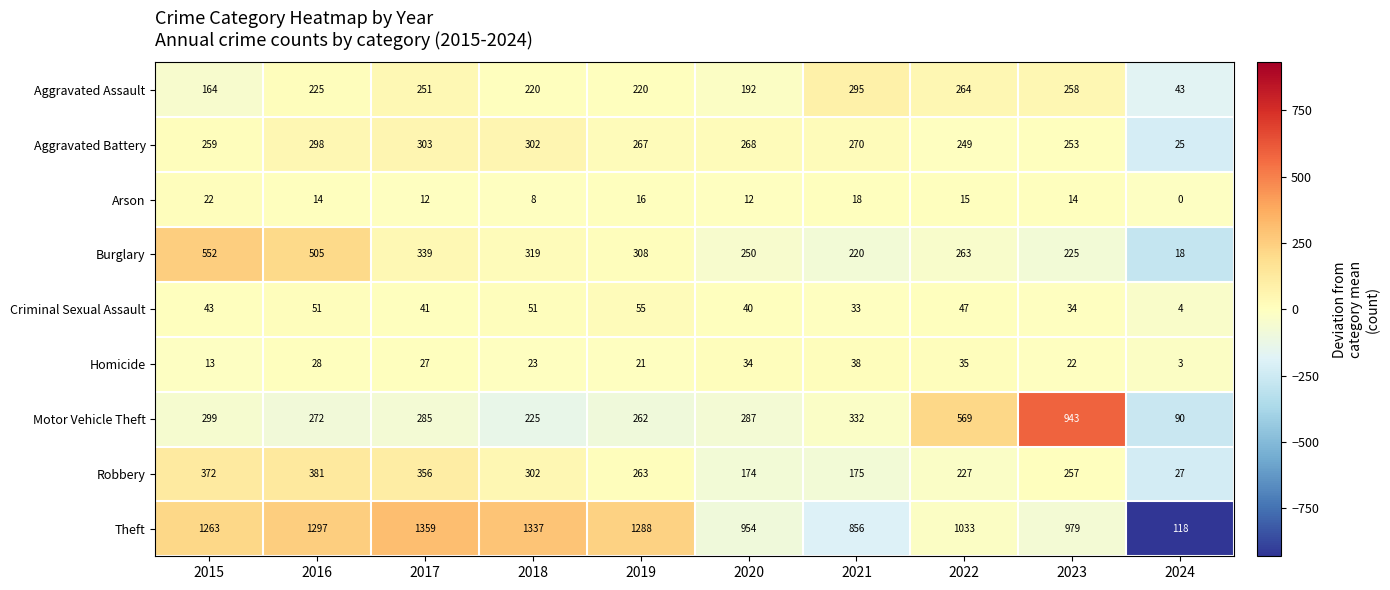

Rank the categories by Burglary value from highest to lowest.

2015, 2016, 2017, 2018, 2019, 2022, 2020, 2023, 2021, 2024